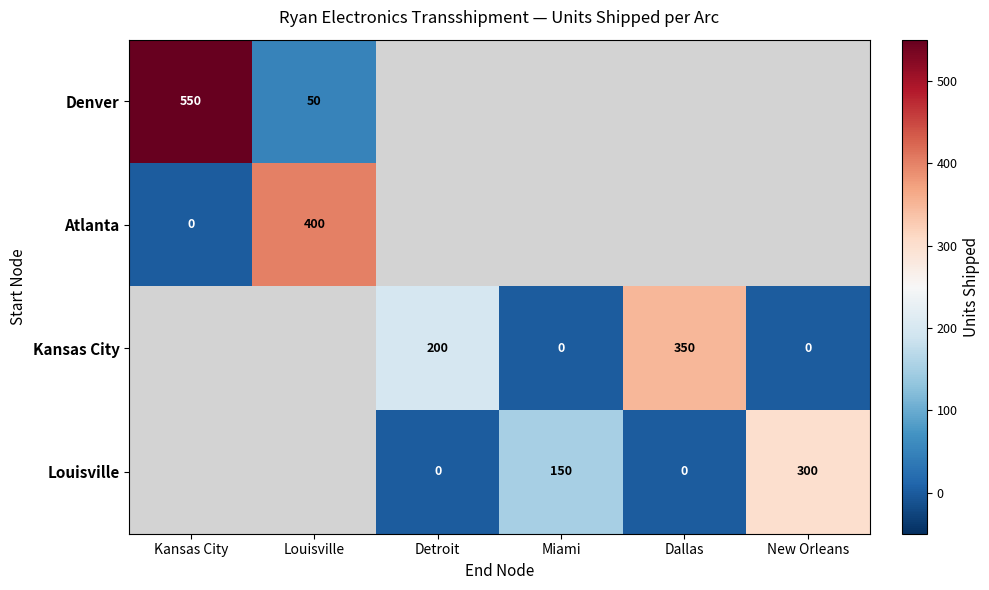

True or false: Atlanta has a value of 559 at Louisville.

False